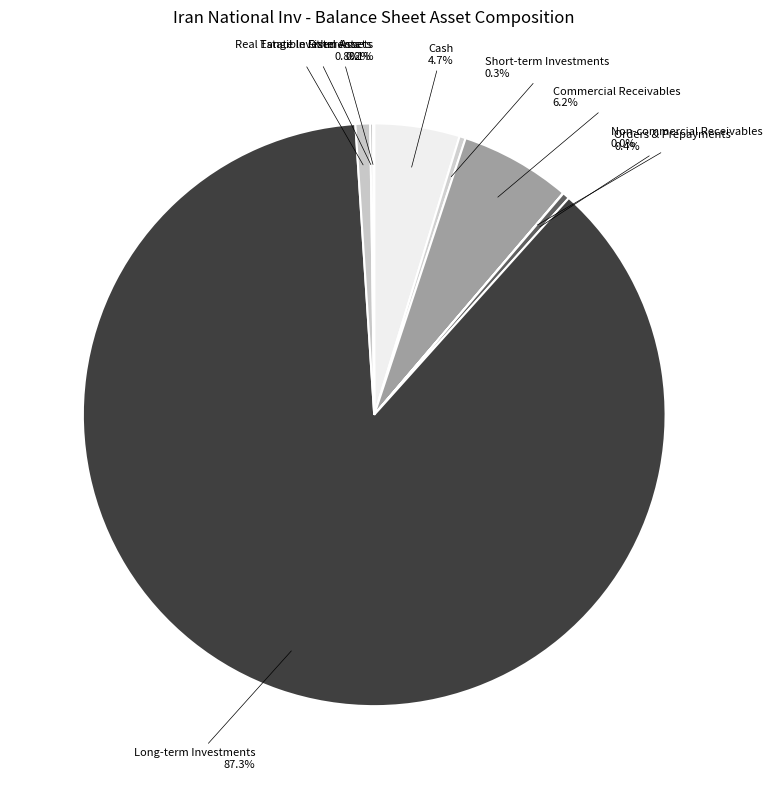

What is the smallest slice in the pie chart?

non_comercial_receivables